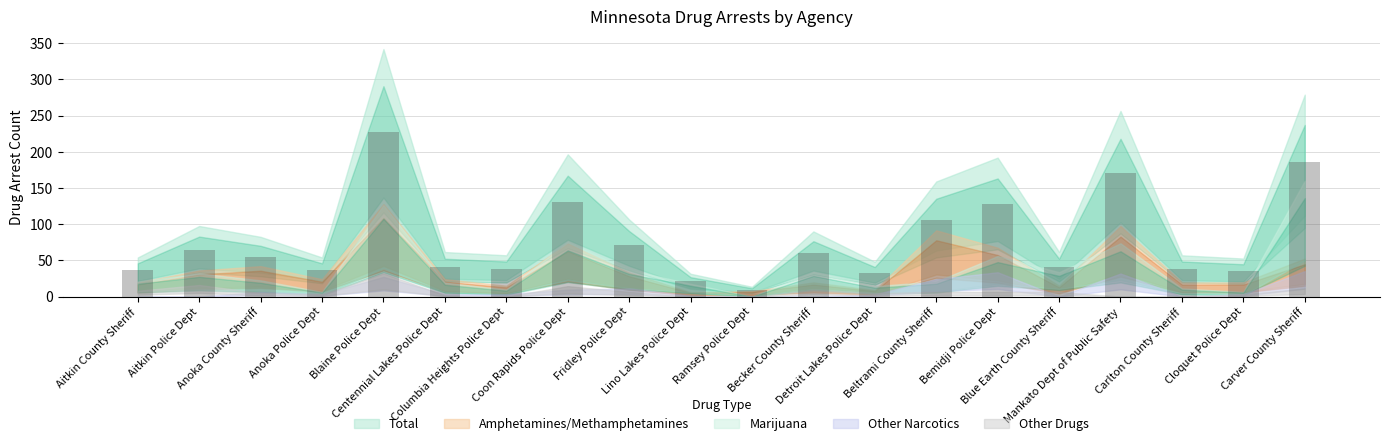

What is the difference between the second highest and minimum values?

177